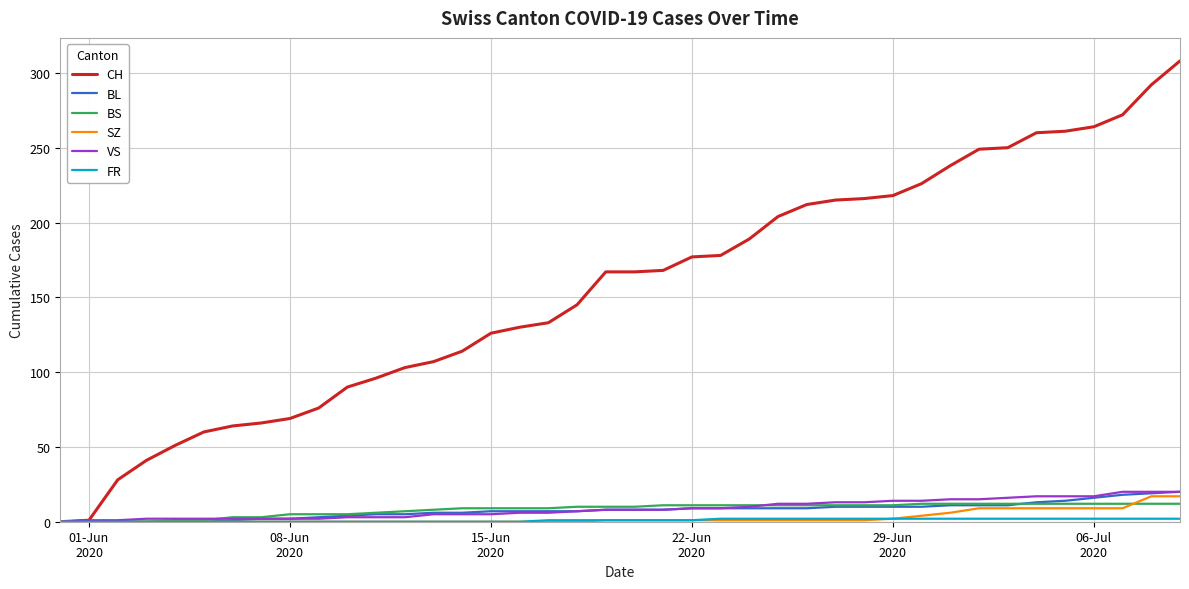

Which series has the largest total across all categories?

CH